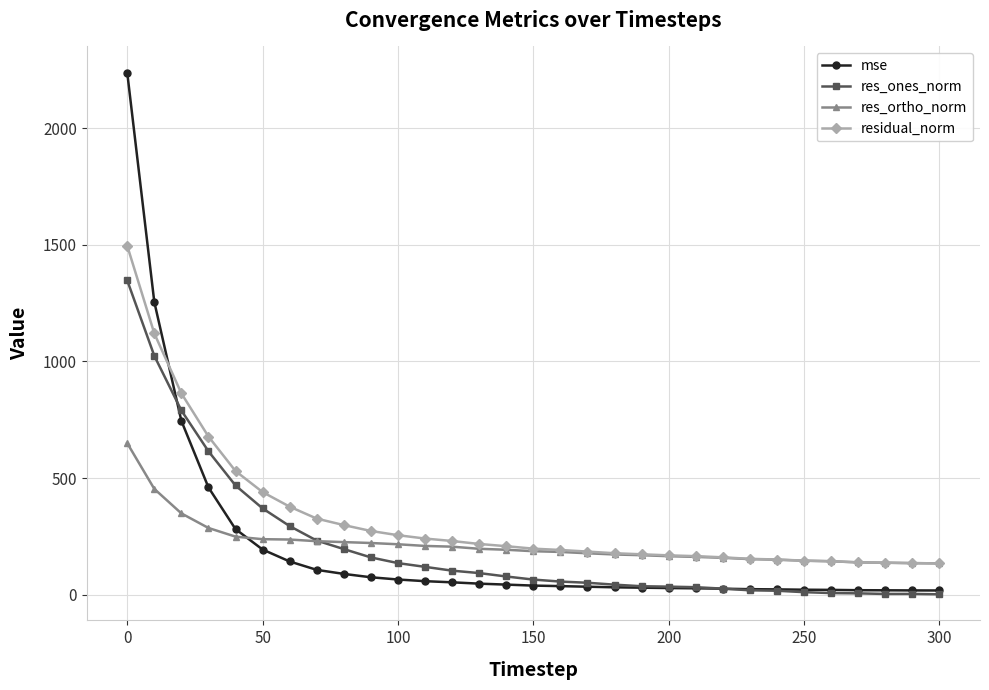

How many values in the residual_norm series exceed 197?

16